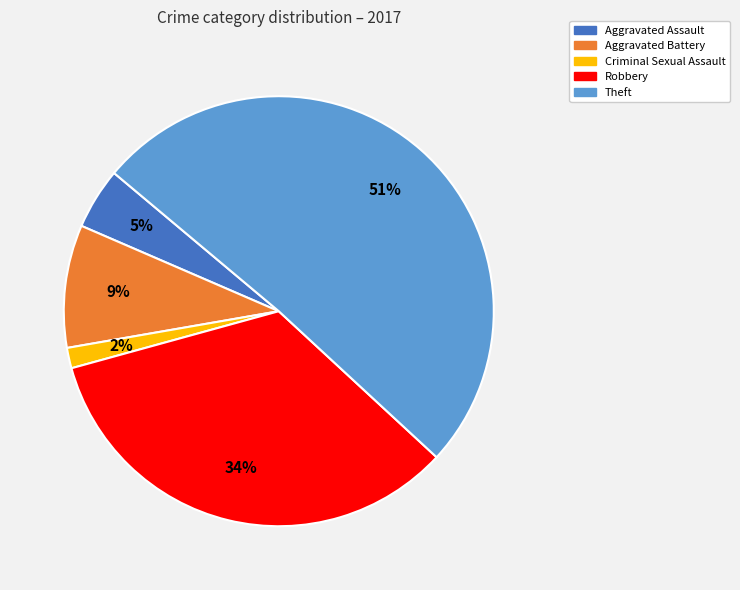

What percentage is the Criminal Sexual Assault slice, to the nearest percent?

2%